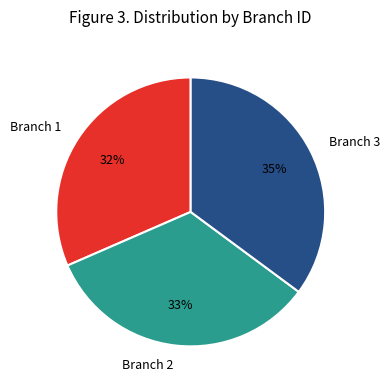

Is it true that Branch 2 is 44% of the pie?

False